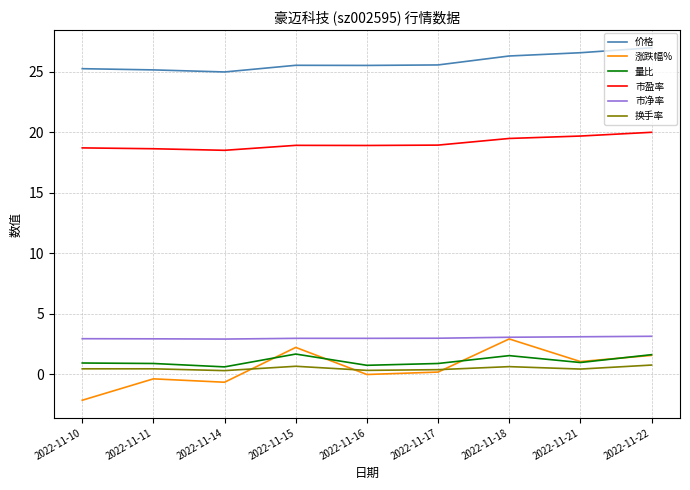

Is the value of 市净率 at 2022-11-15 greater than the value of 市盈率 at 2022-11-15?

No